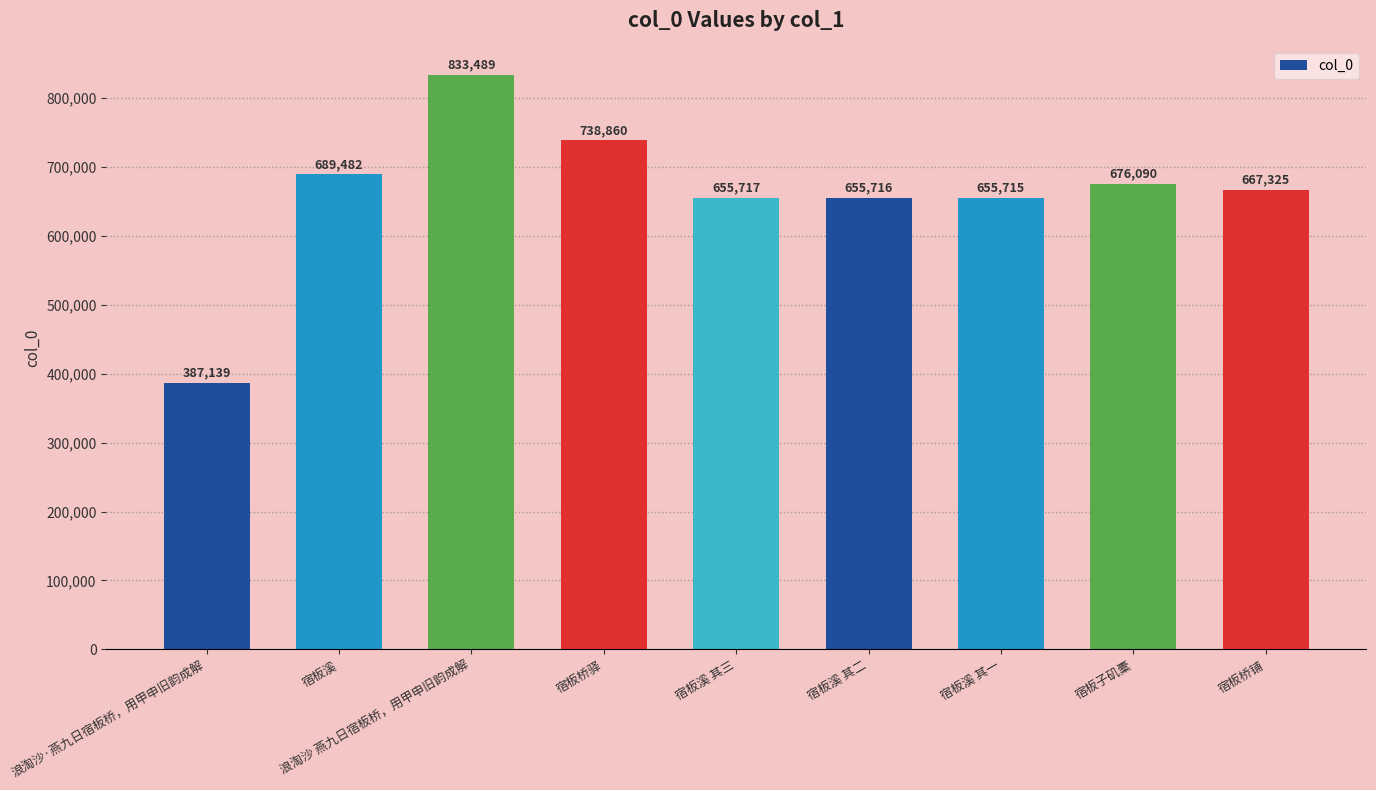

Does the chart contain any negative values?

No